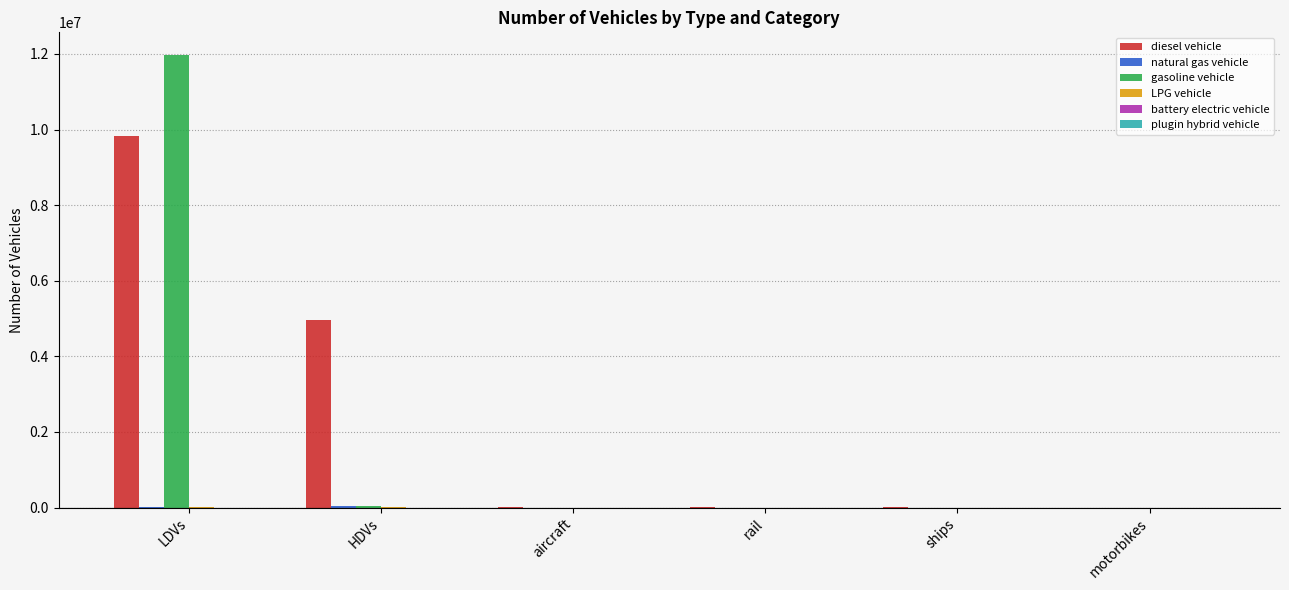

At which category is the sum across all series the highest?

LDVs